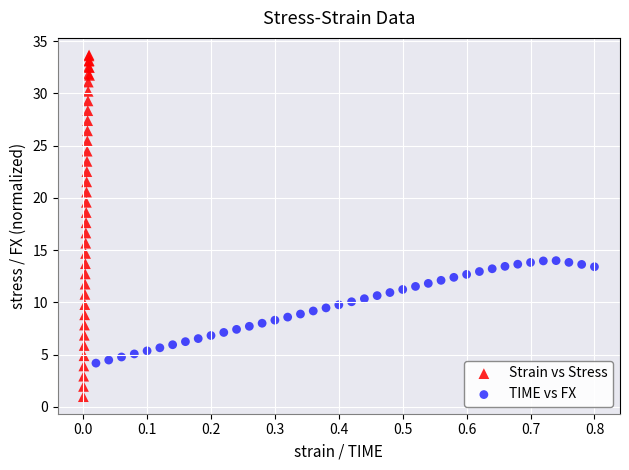

Which series reaches the maximum Y coordinate?

Strain vs Stress